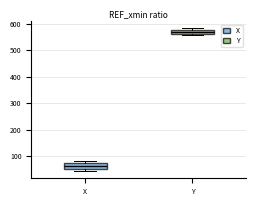

Where is the upper edge of the box for X on the y-axis? The values are not printed on the chart, so give them approximately, as read against the axis.

70